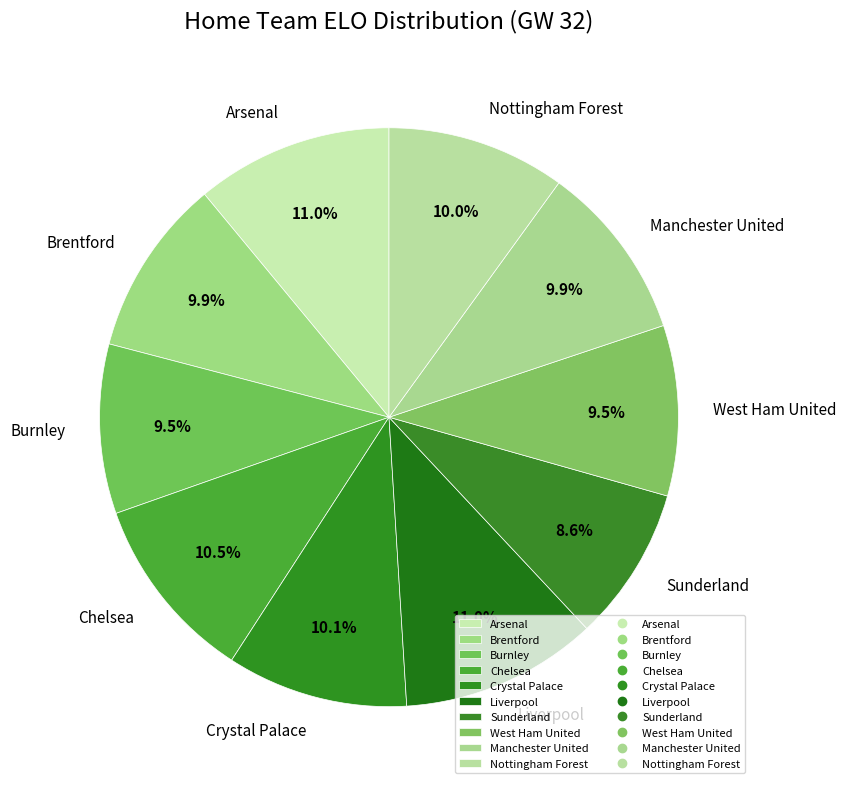

Approximately how many times larger is the value at Sunderland compared to Brentford?

0.9